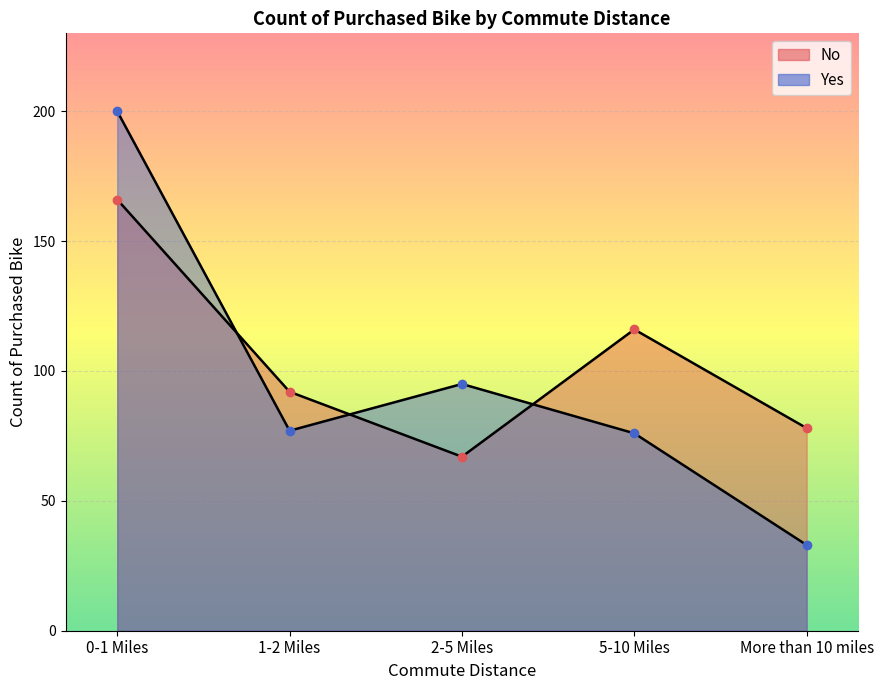

Reading left to right, list all the values displayed in this chart.

No: 166	92	67	116	78
Yes: 200	77	95	76	33